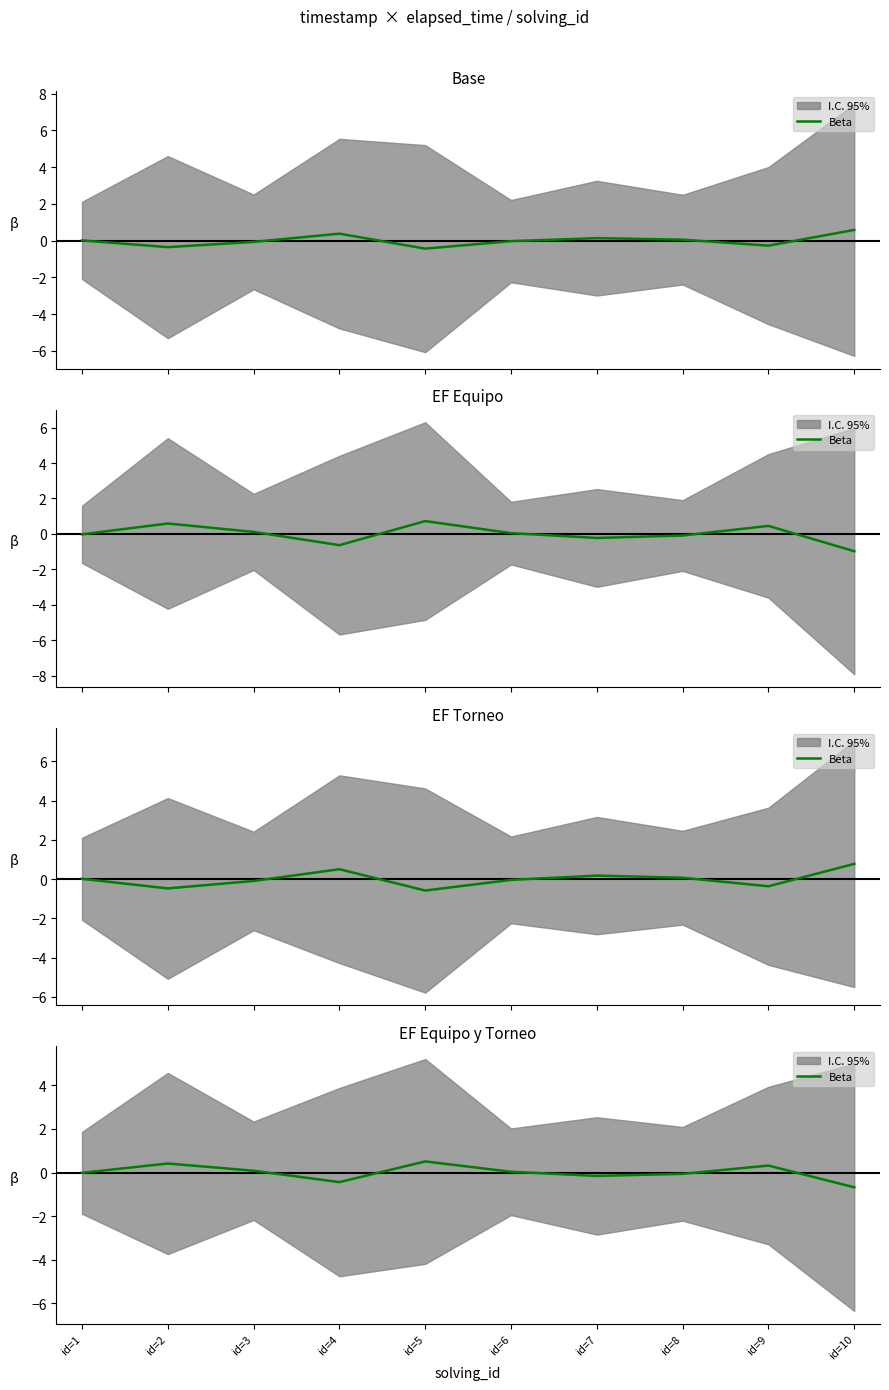

The value at id=2 is 0.7. True or false?

False